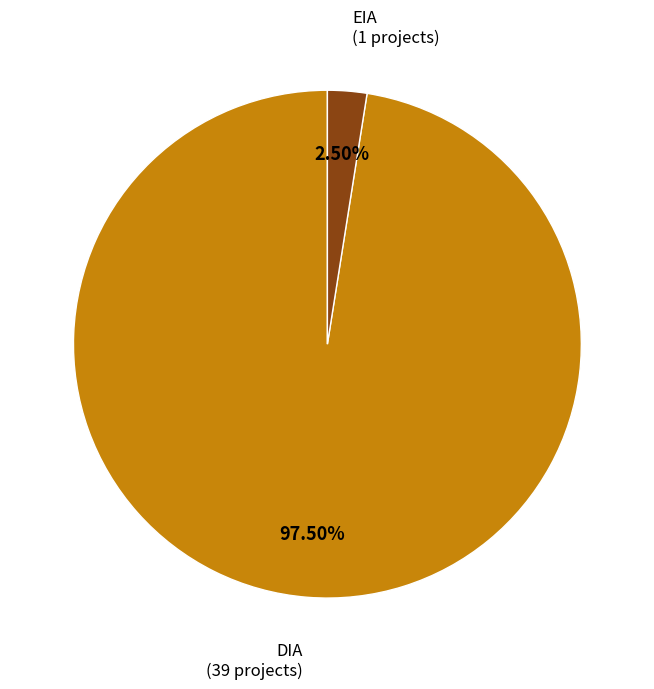

Does any single category account for the majority?

Yes